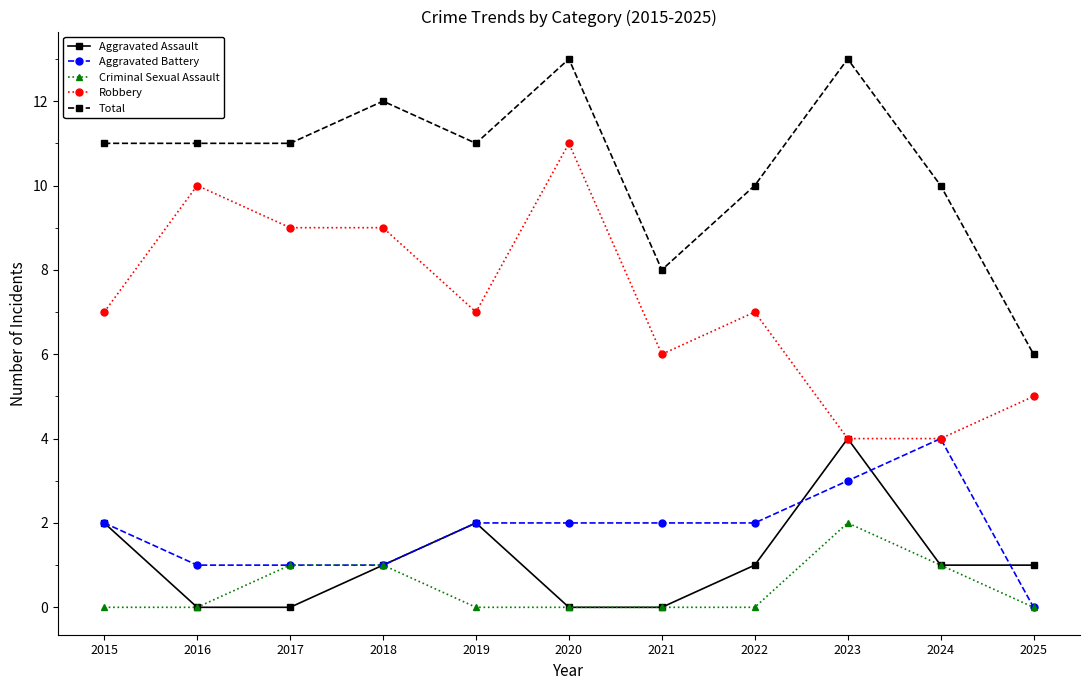

What are all the series names shown in the legend?

Aggravated Assault, Aggravated Battery, Criminal Sexual Assault, Robbery, Total